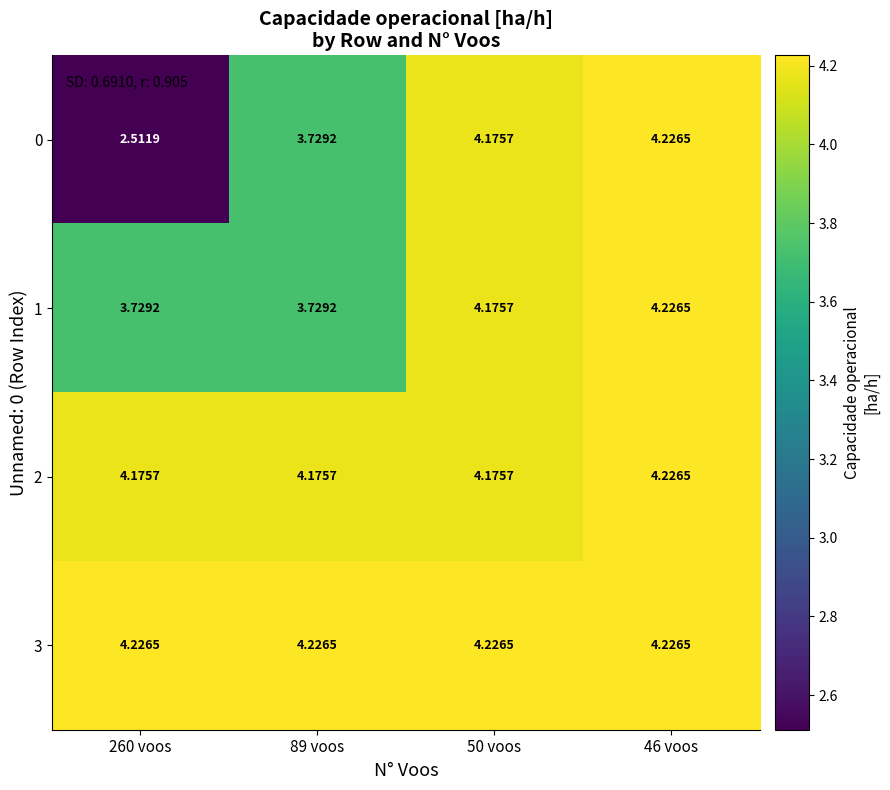

Is the value of 0 at 260 voos greater than the value of 2 at 260 voos?

No